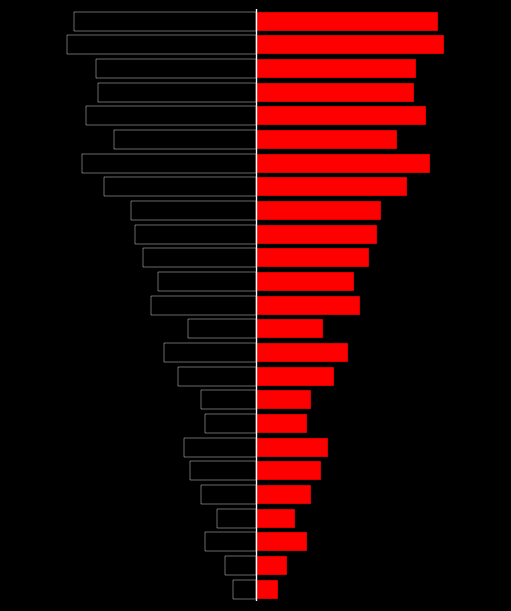

What is the greatest value displayed?

9.2